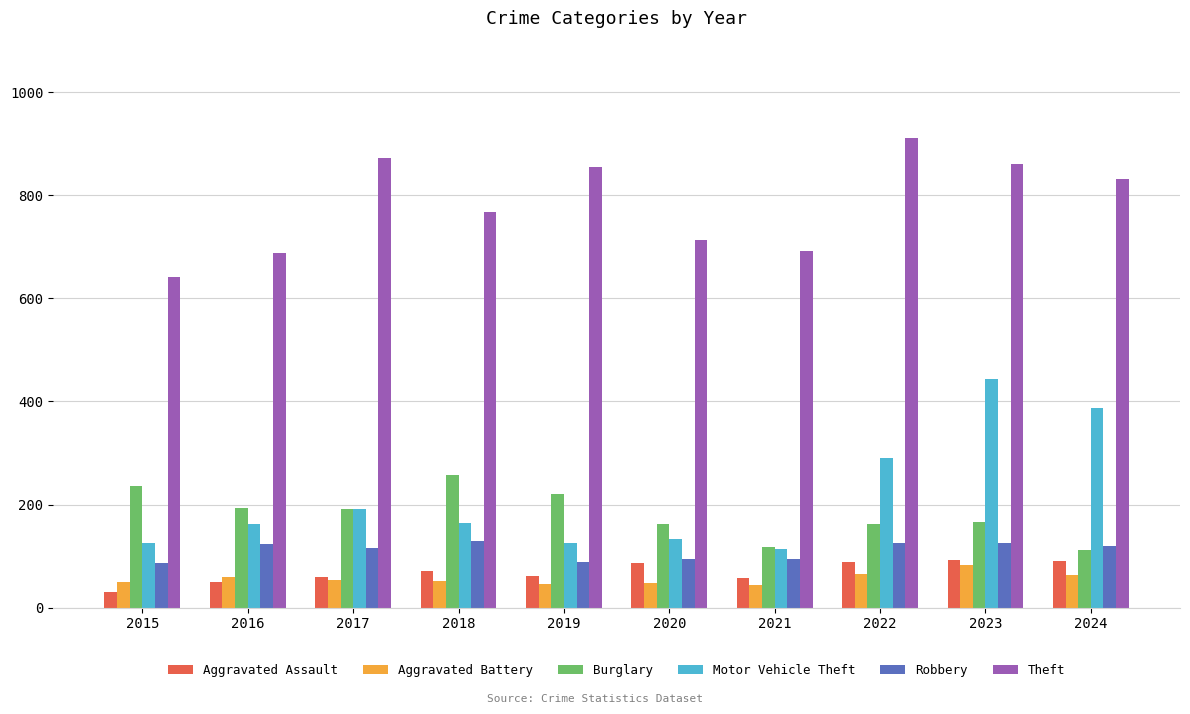

What is the difference between the maximum and minimum values in the Burglary series?

145